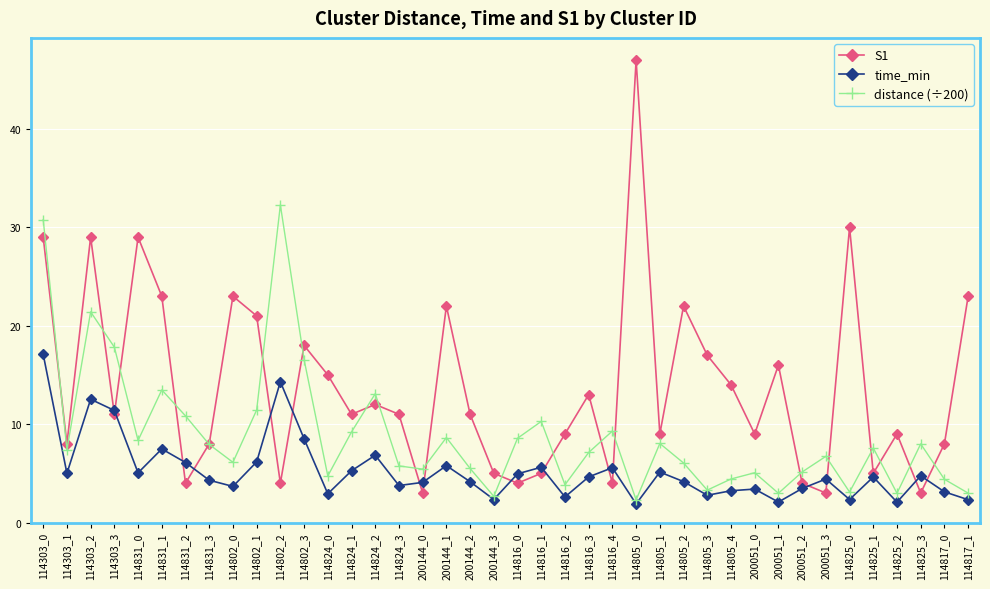

True or false: S1 has a value of 11.0 at 114824_1.

True